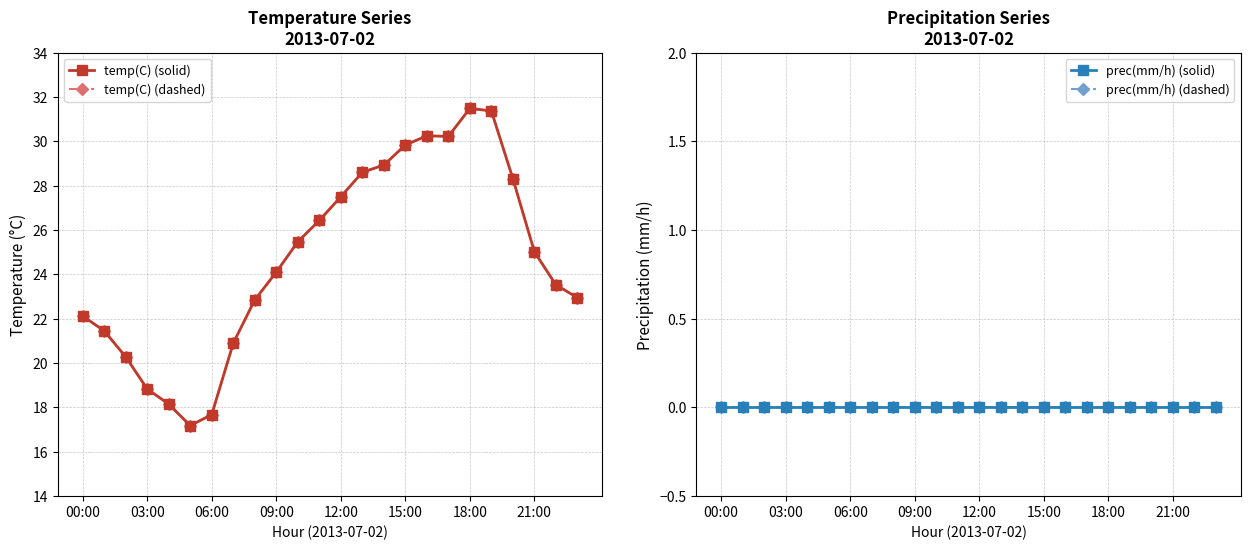

The prec(mm/h) (solid) series shows 0.0 at 15:00. True or false?

True